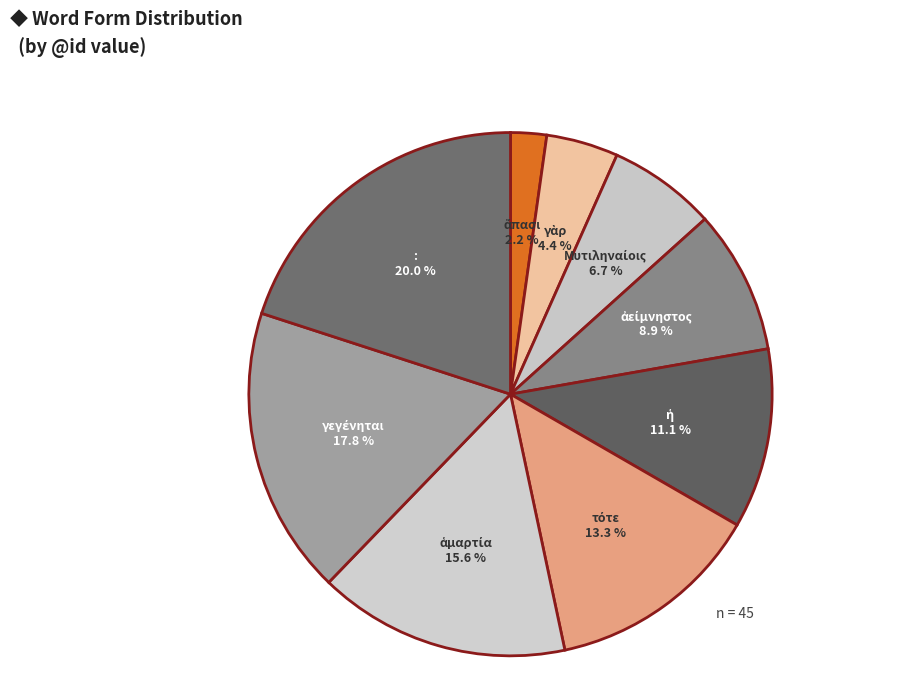

Count the number of slices in the pie.

9